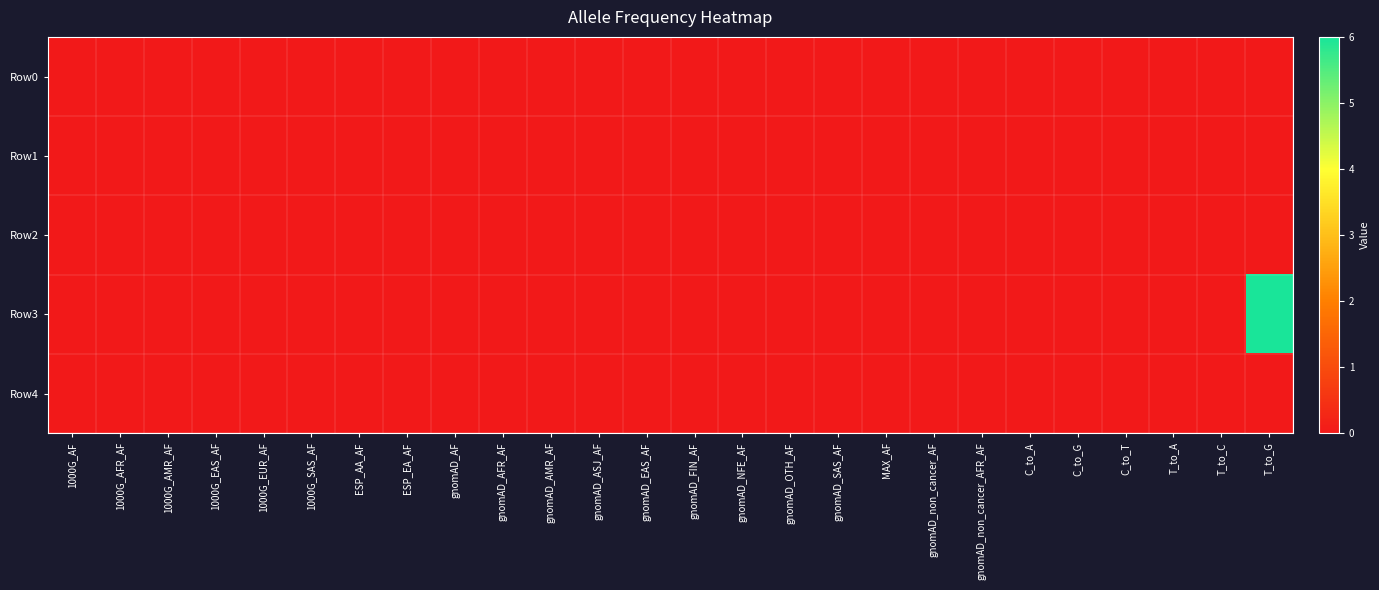

At which category is the sum across all series the highest?

T_to_G